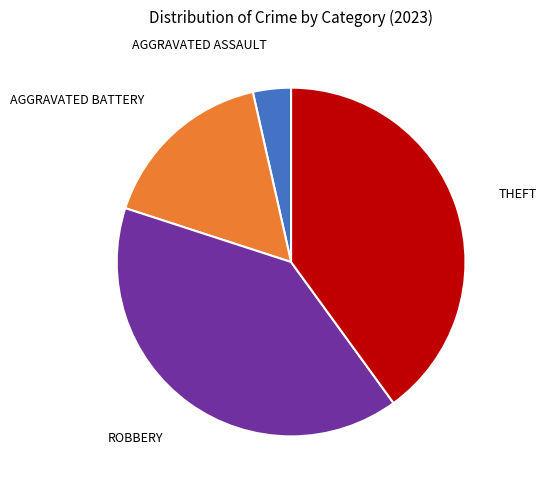

Is there a majority slice in this chart?

No